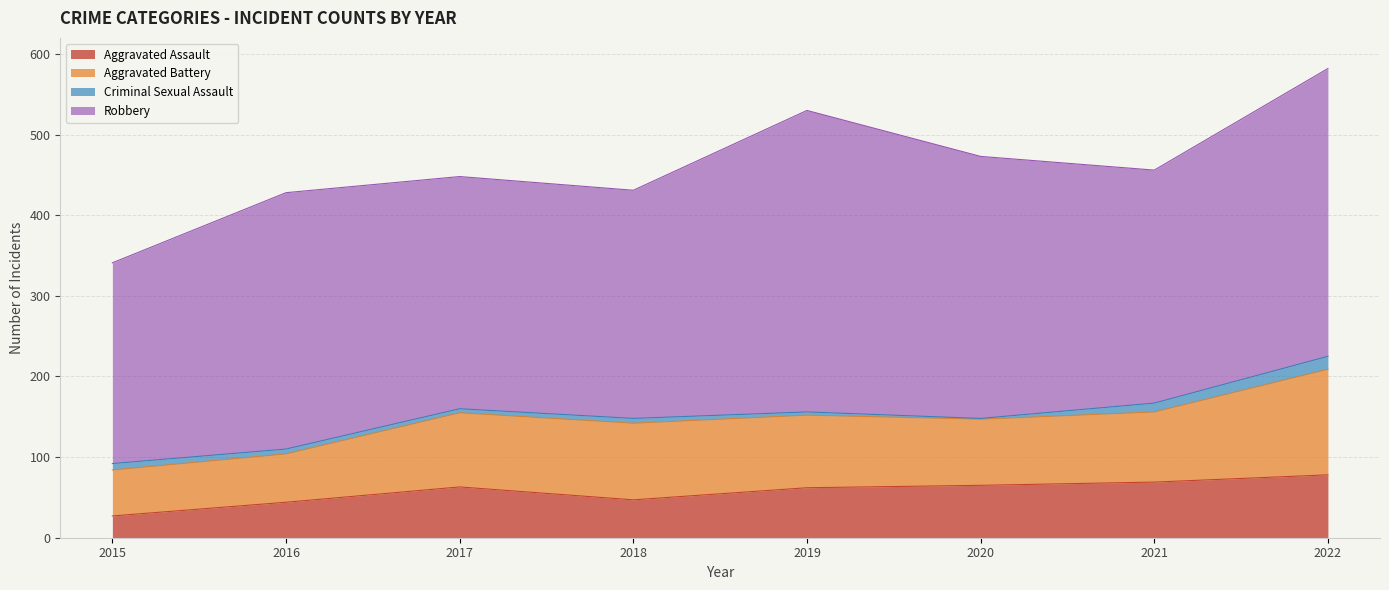

What is the smallest value displayed?

1